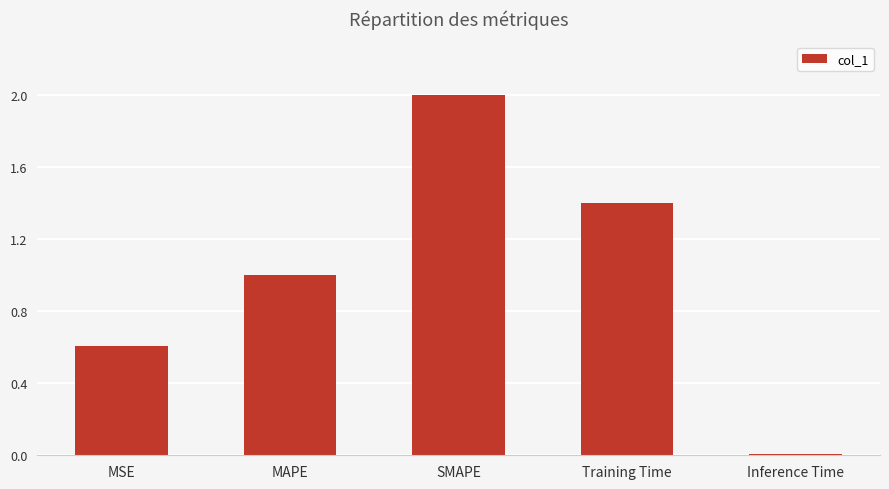

How many data points are less than 1?

2